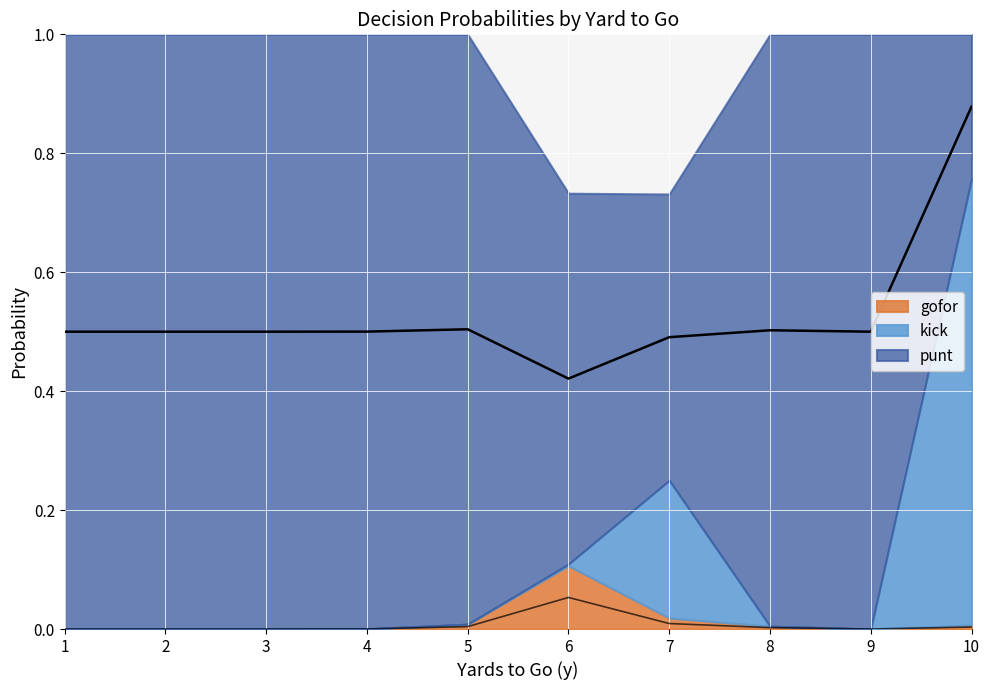

Reading left to right, transcribe all the data shown in this chart.

gofor: 0.0	0.0	0.0	0.0	0.0	0.1	0.0	0.0	0.0	0.0
punt: 1.0	1.0	1.0	1.0	1.0	0.6	0.5	1.0	1.0	0.2
kick: 0.0	0.0	0.0	0.0	0.0	0.0	0.2	0.0	0.0	0.8